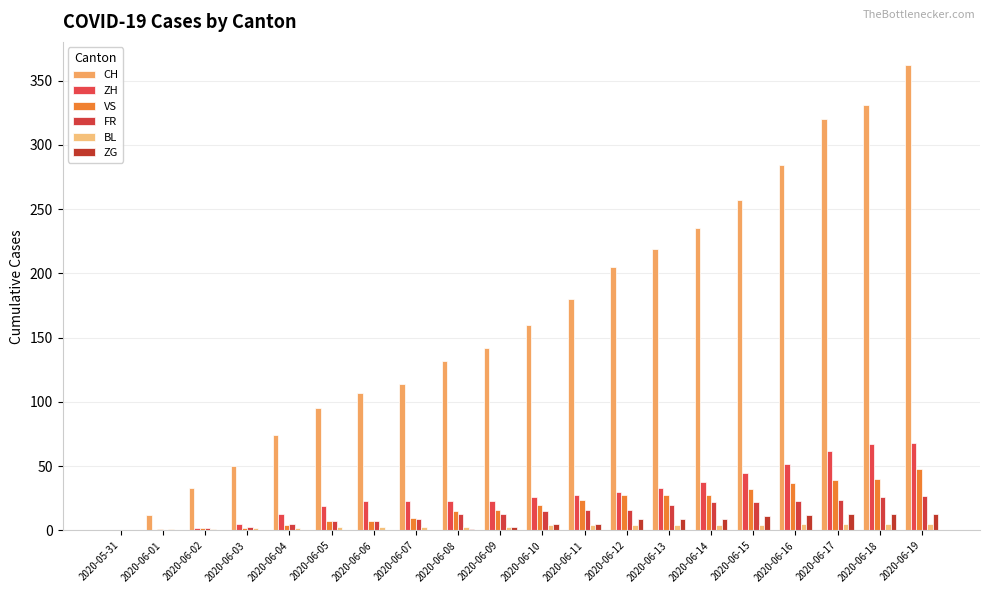

List the labels in order of CH value, smallest first.

2020-05-31, 2020-06-01, 2020-06-02, 2020-06-03, 2020-06-04, 2020-06-05, 2020-06-06, 2020-06-07, 2020-06-08, 2020-06-09, 2020-06-10, 2020-06-11, 2020-06-12, 2020-06-13, 2020-06-14, 2020-06-15, 2020-06-16, 2020-06-17, 2020-06-18, 2020-06-19